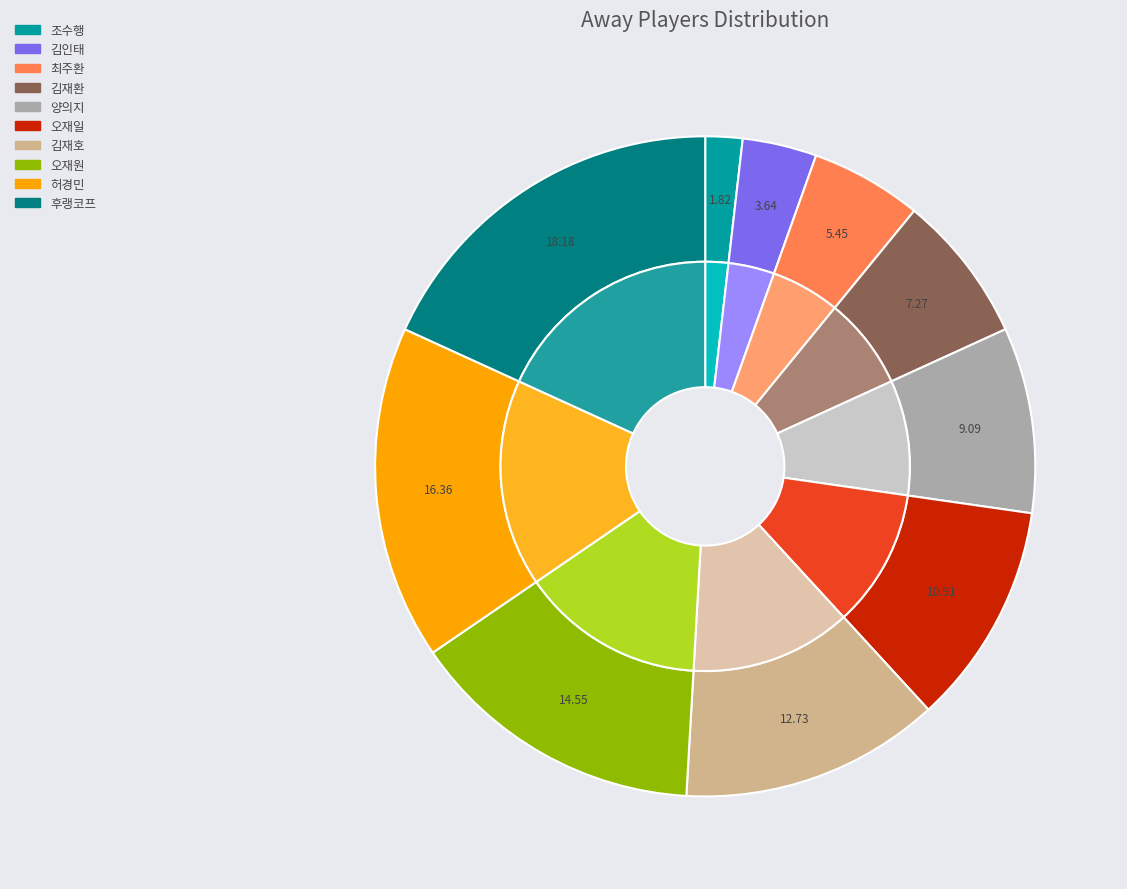

Which slice is the largest?

후랭코프